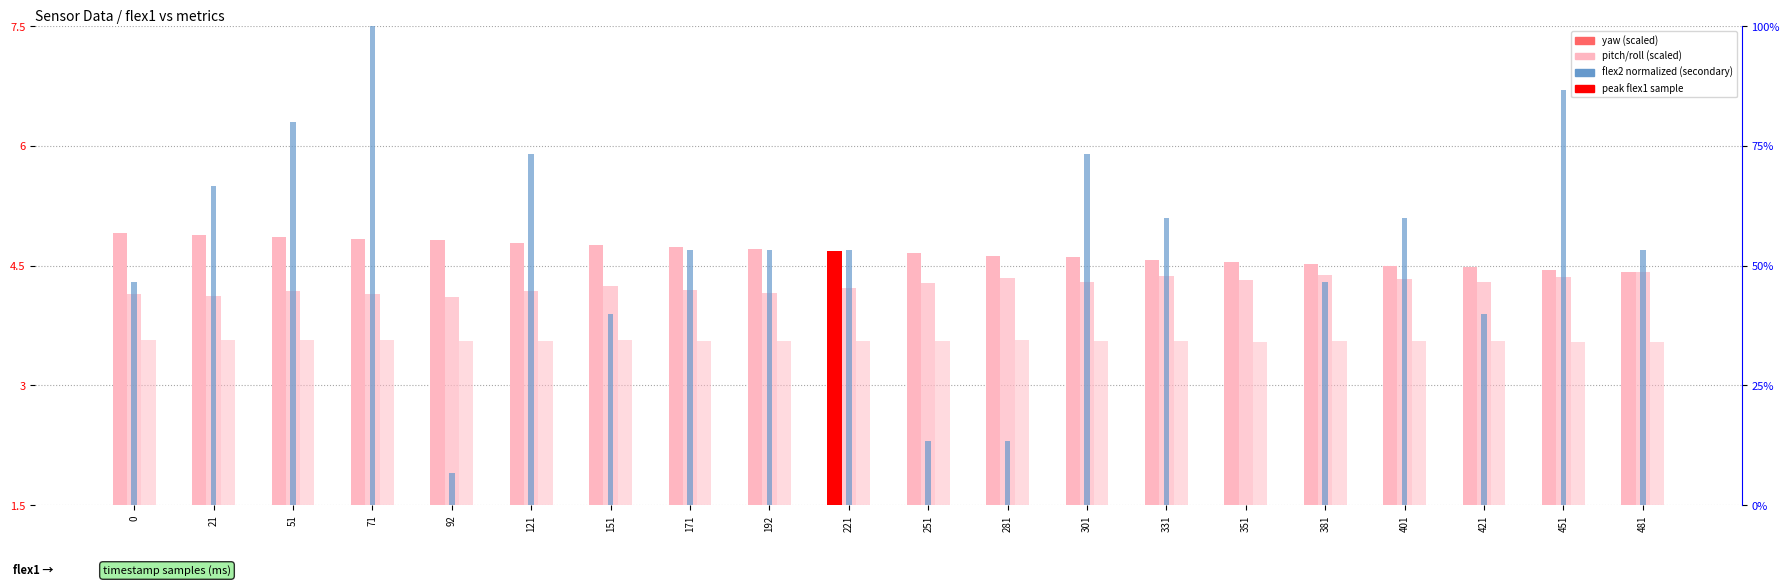

At 481, list the series in order from smallest to largest.

roll, pitch (abs), yaw, flex2 (norm)